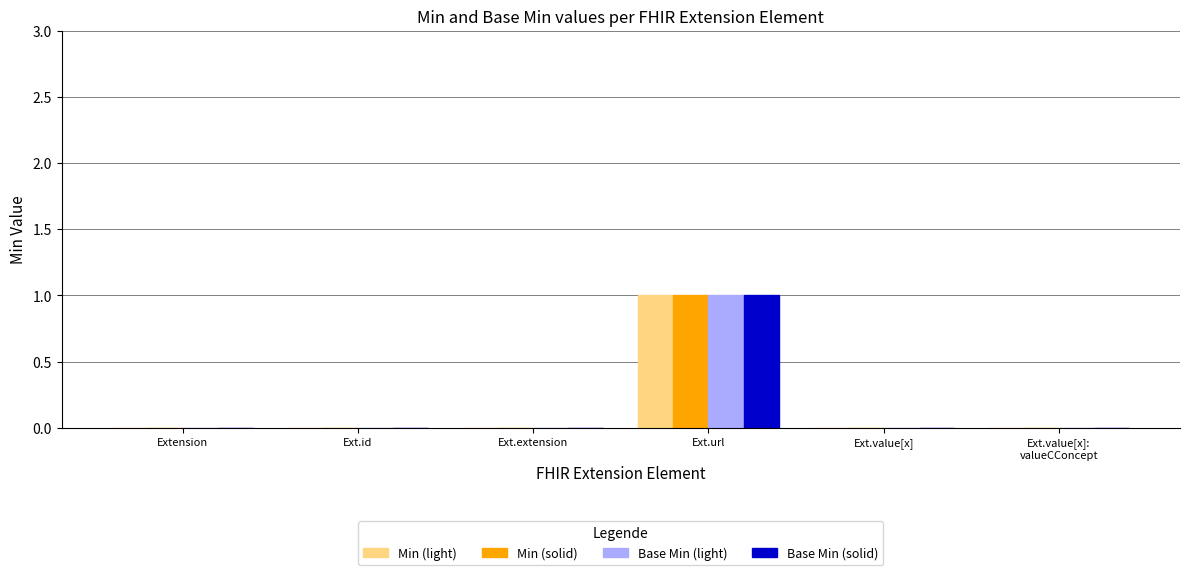

Which category has the highest value in the Base Min (light) series?

Ext.url